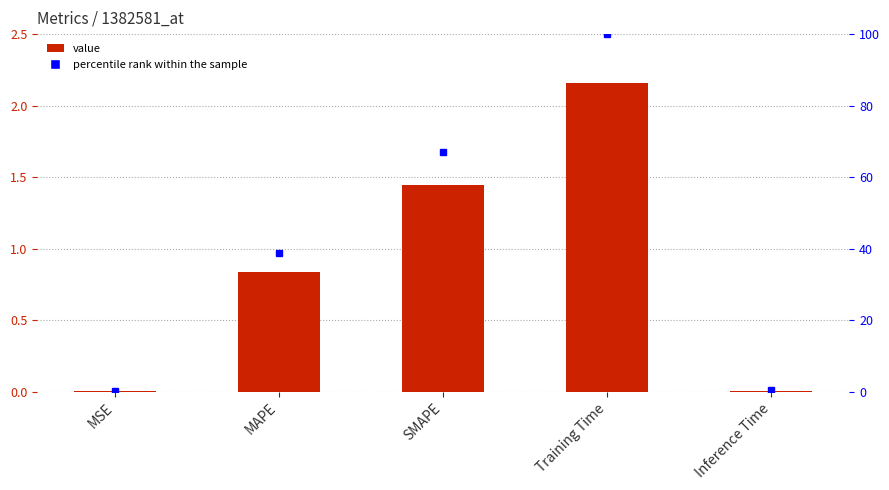

Rank the categories by value from lowest to highest.

MSE, Inference Time, MAPE, SMAPE, Training Time